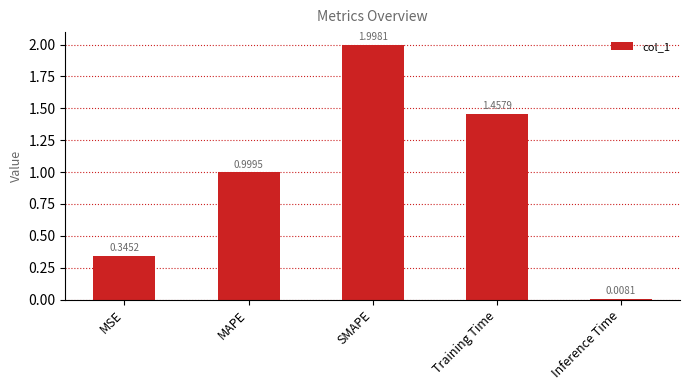

List the labels in order of value, smallest first.

Inference Time, MSE, MAPE, Training Time, SMAPE